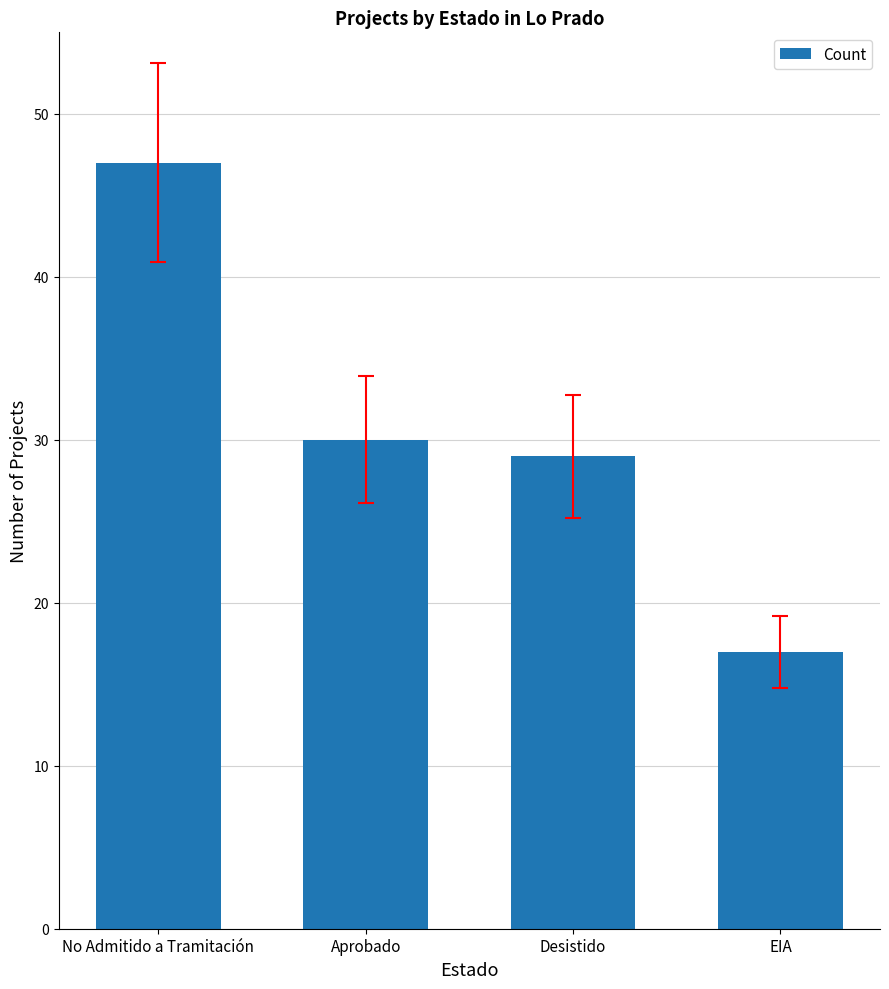

Reading left to right, what are all the values shown in this chart?

No Admitido a Tramitación=47	Aprobado=30	Desistido=29	EIA=17